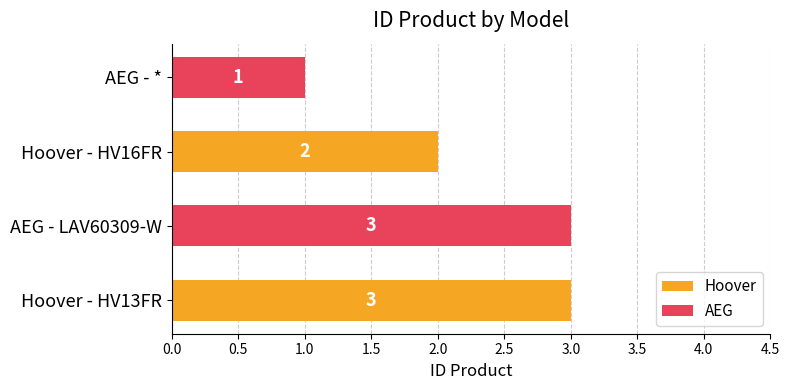

What is the ratio of the value at Hoover - HV16FR to the value at Hoover - HV13FR?

0.7